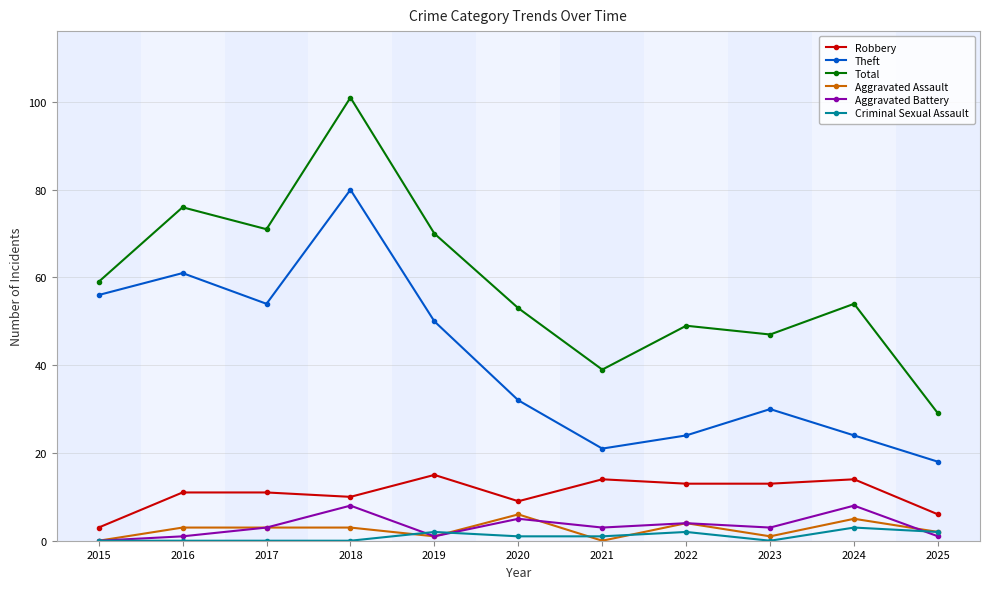

What is the average value of the Aggravated Battery series?

3